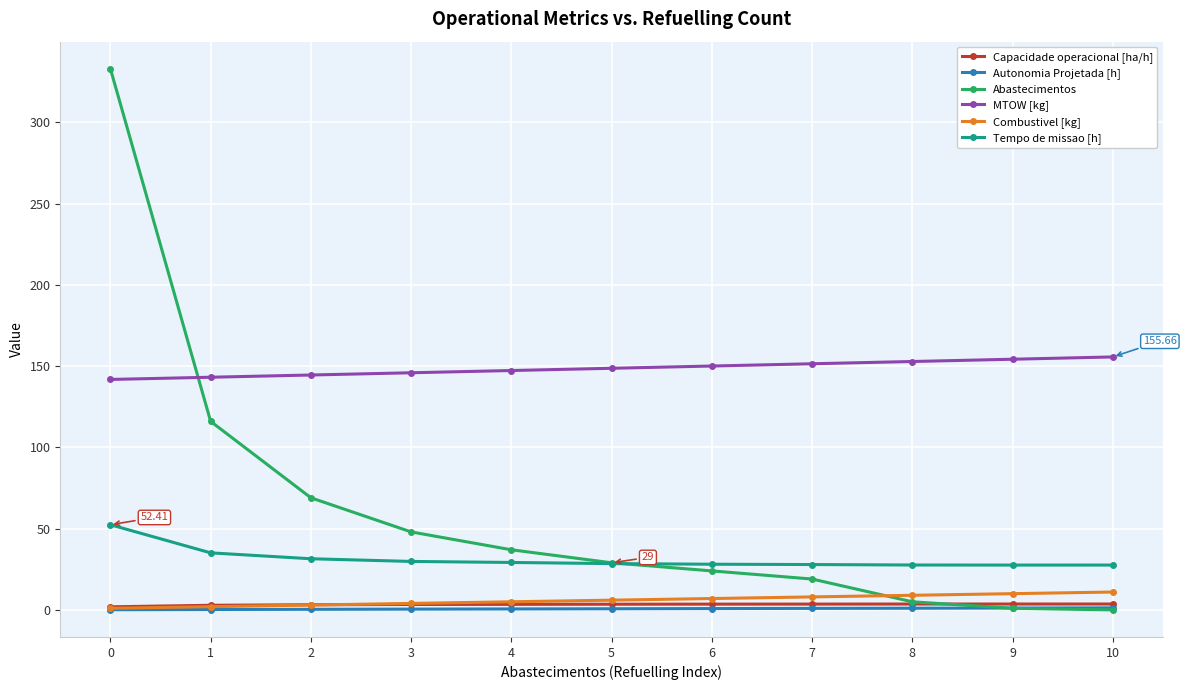

Between which two adjacent categories do Combustivel [kg] and Abastecimentos first intersect?

7 and 8